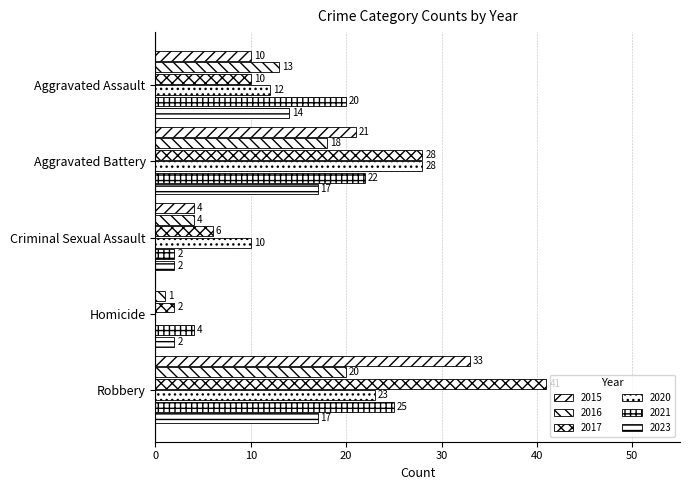

Where is 2015 nearest to the value 16?

Aggravated Battery